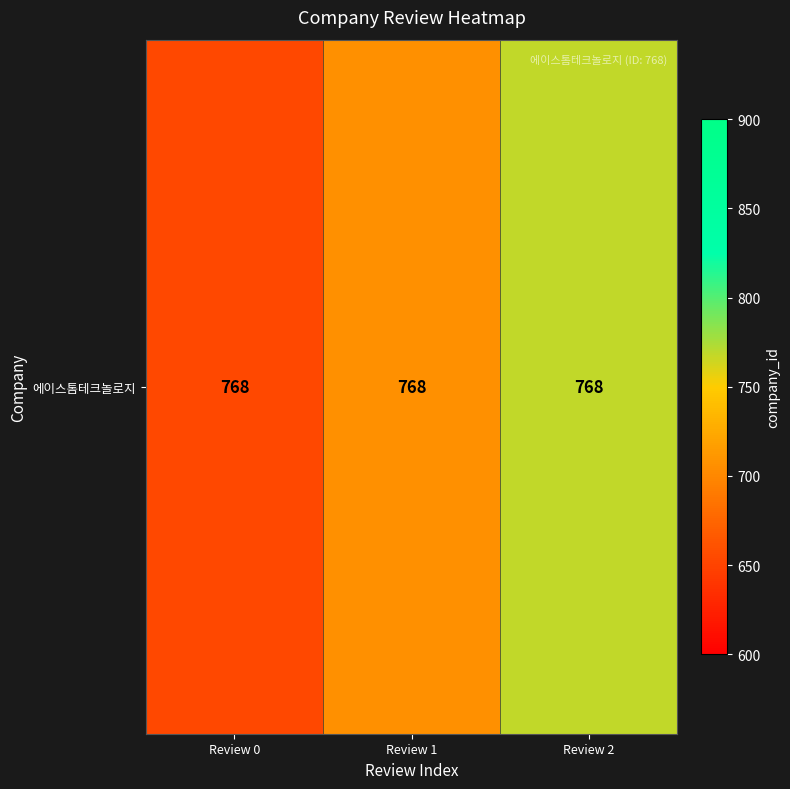

What is the ratio of the value at Review 2 to the value at Review 0?

1.2